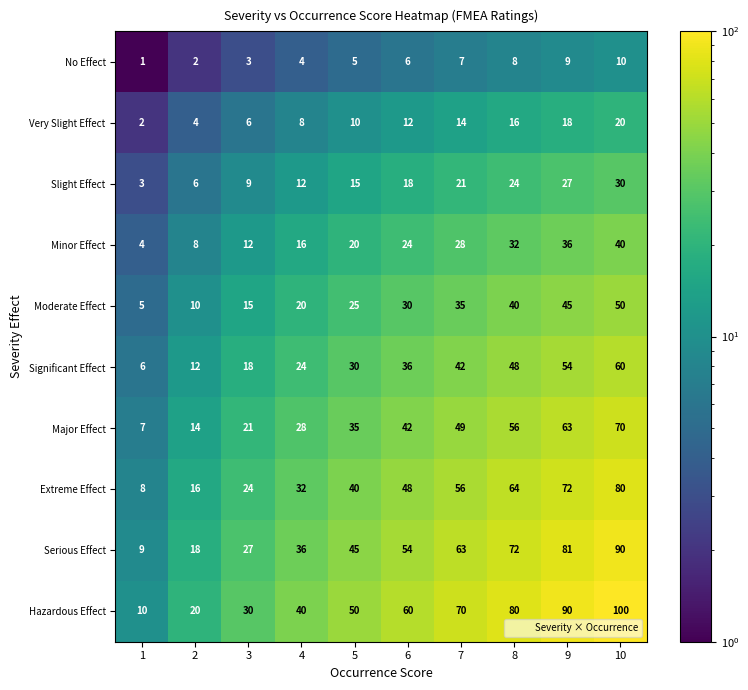

What is the greatest value displayed?

100